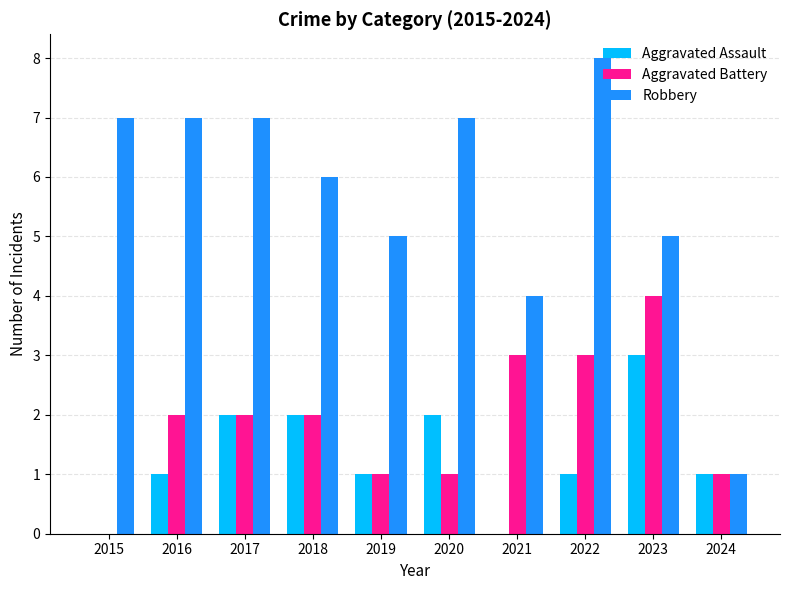

Which category has the highest value across all series?

2022